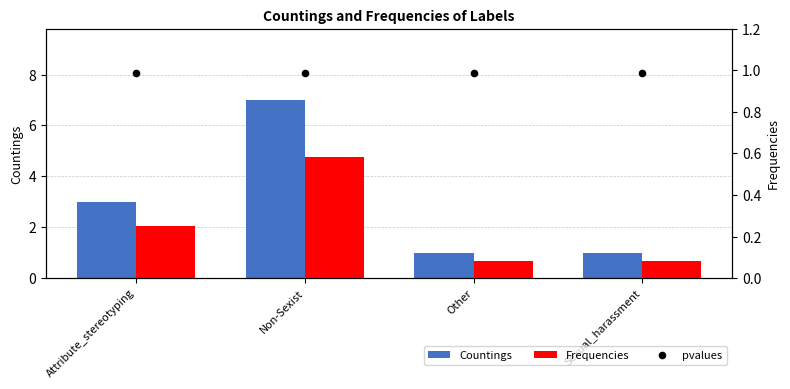

Is the value of Frequencies at Sexual_harassment greater than the value of pvalues at Other?

No